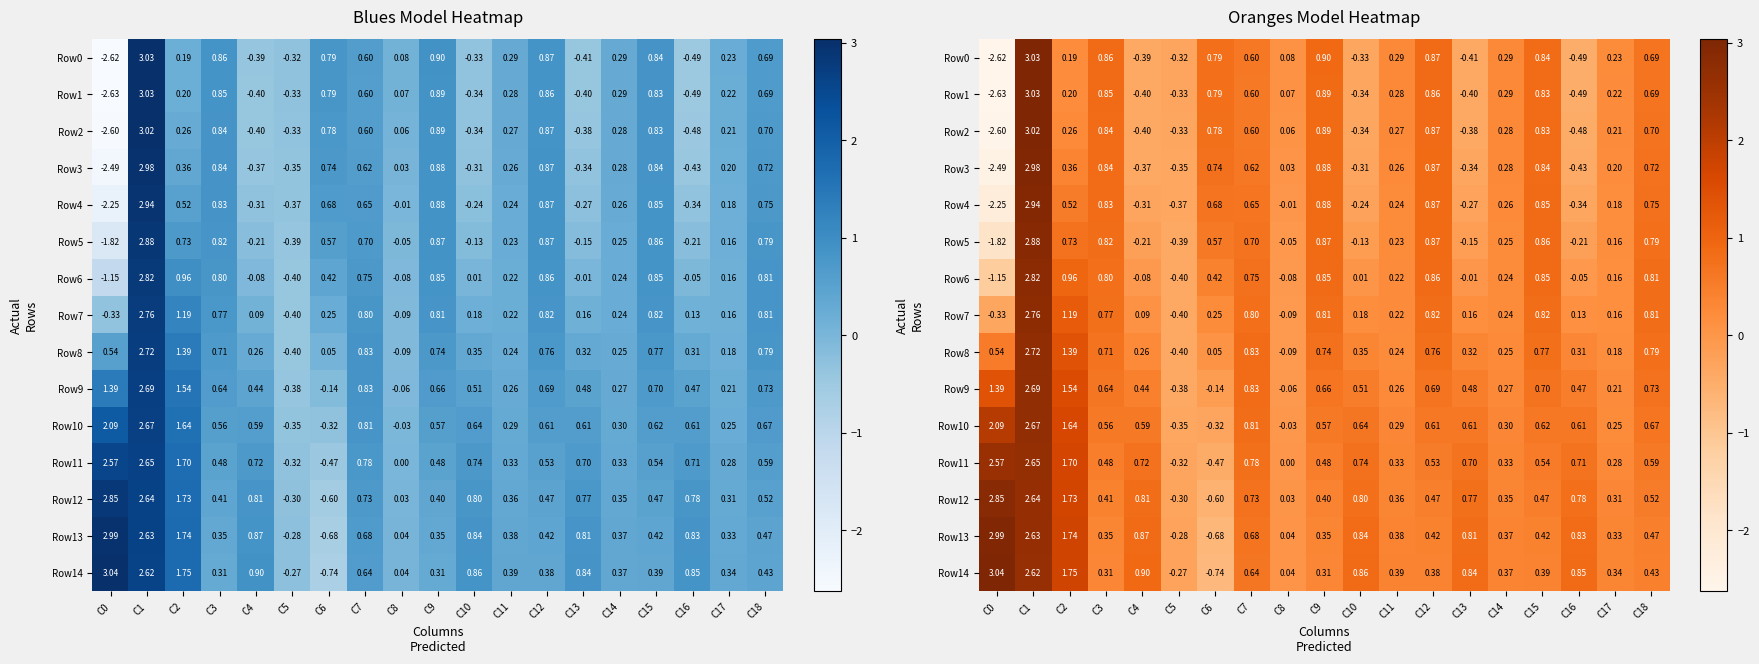

True or false: Row0 has a value of 0.3 at C14.

True